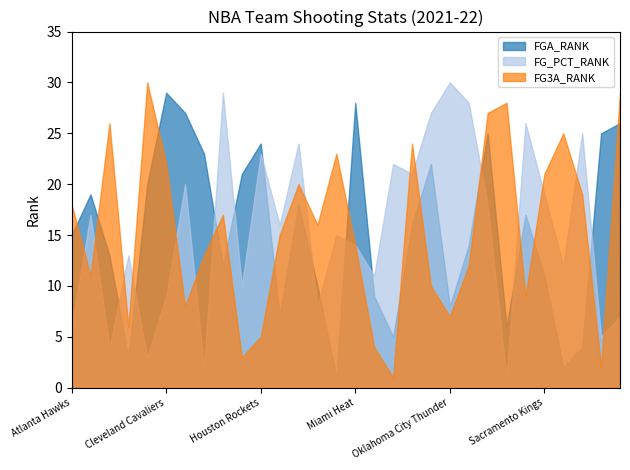

The value of FG3A_RANK at Houston Rockets is 5. True or false?

True